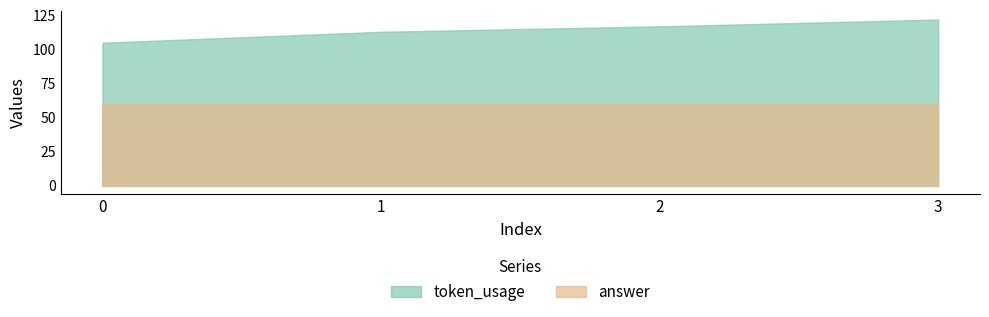

How many distinct data groups are displayed?

2